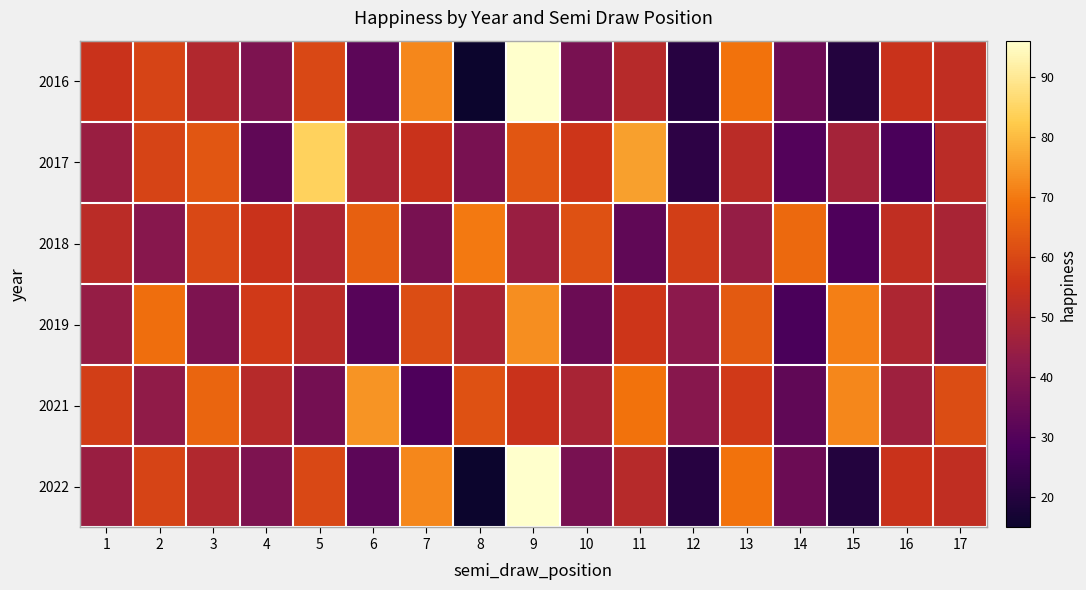

Reading right to left, transcribe all the data shown in this chart.

2016: 17=53	16=55	15=20	14=35	13=69	12=21	11=51	10=38	9=96	8=15	7=72	6=32	5=60	4=39	3=50	2=59	1=55
2017: 17=52	16=28	15=47	14=30	13=52	12=22	11=76	10=56	9=63	8=38	7=55	6=48	5=84	4=33	3=63	2=59	1=45
2018: 17=48	16=53	15=29	14=67	13=44	12=58	11=33	10=62	9=45	8=70	7=38	6=65	5=49	4=55	3=60	2=41	1=52
2019: 17=38	16=49	15=71	14=28	13=64	12=42	11=56	10=35	9=73	8=48	7=61	6=31	5=52	4=57	3=39	2=68	1=44
2021: 17=61	16=46	15=72	14=33	13=57	12=41	11=69	10=48	9=55	8=62	7=29	6=74	5=37	4=51	3=66	2=43	1=58
2022: 17=53	16=55	15=20	14=35	13=69	12=21	11=51	10=38	9=96	8=15	7=72	6=32	5=60	4=39	3=50	2=59	1=45